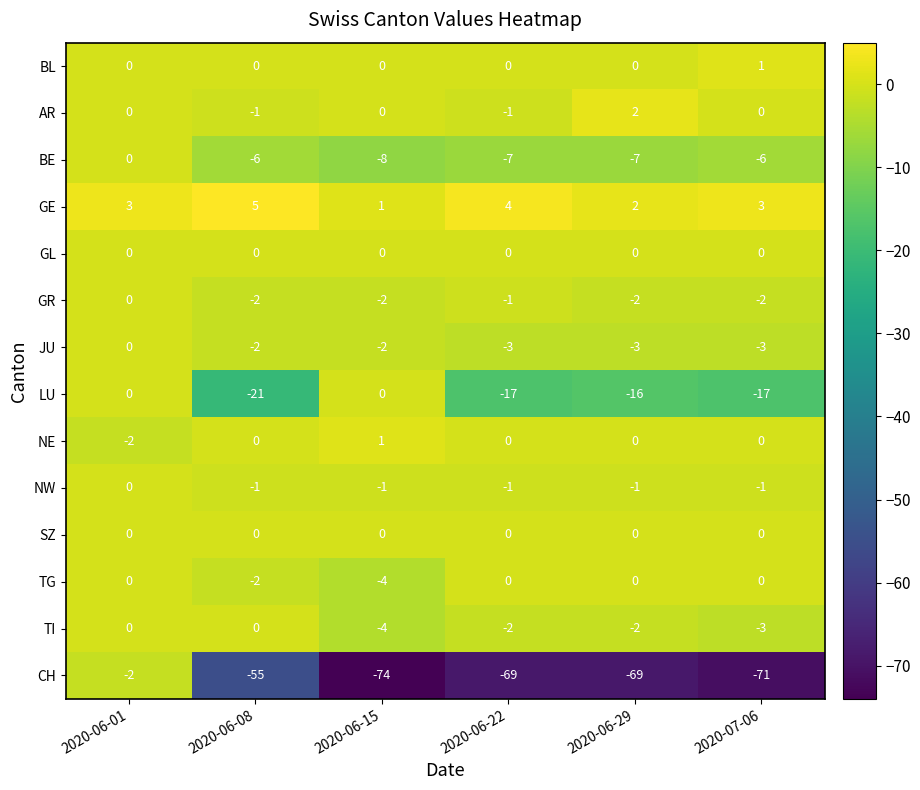

What is the spread (max minus min) of values at 2020-06-29?

71